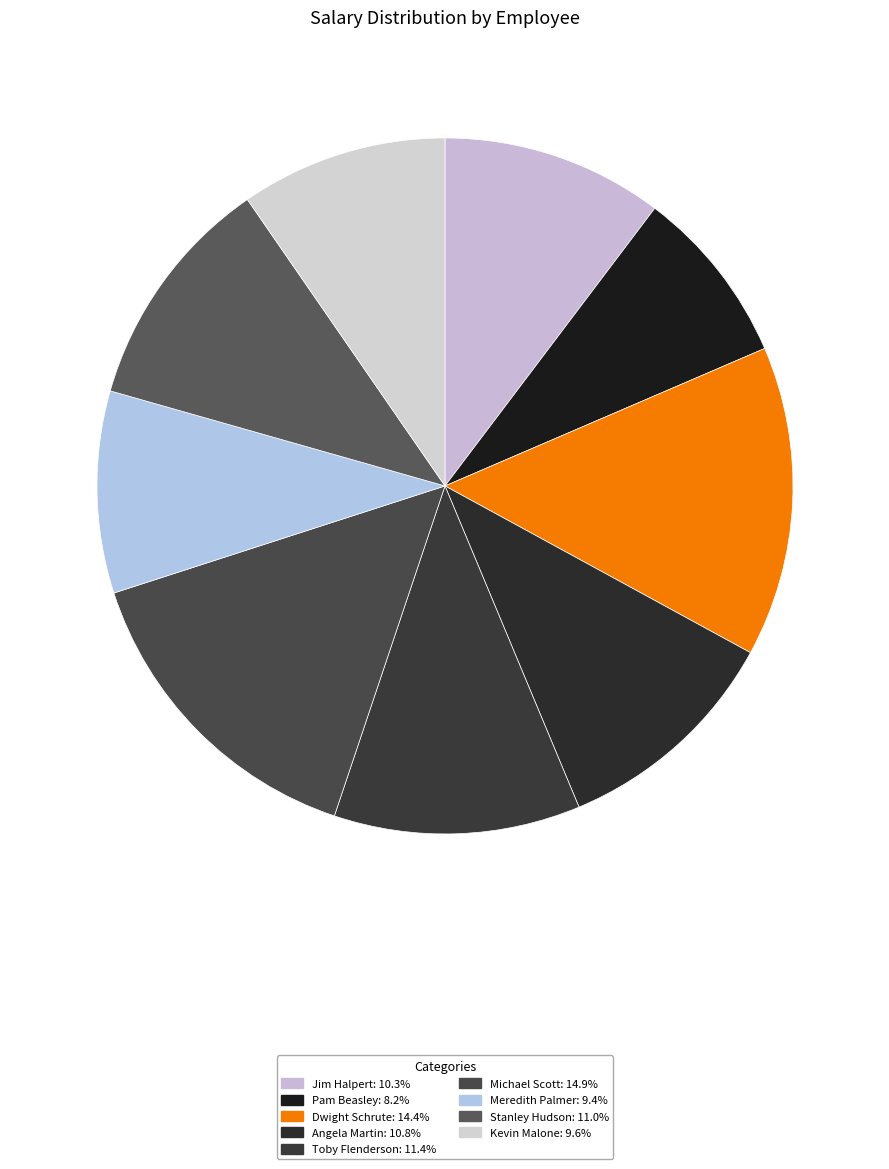

Is Meredith Palmer the majority of the pie?

No